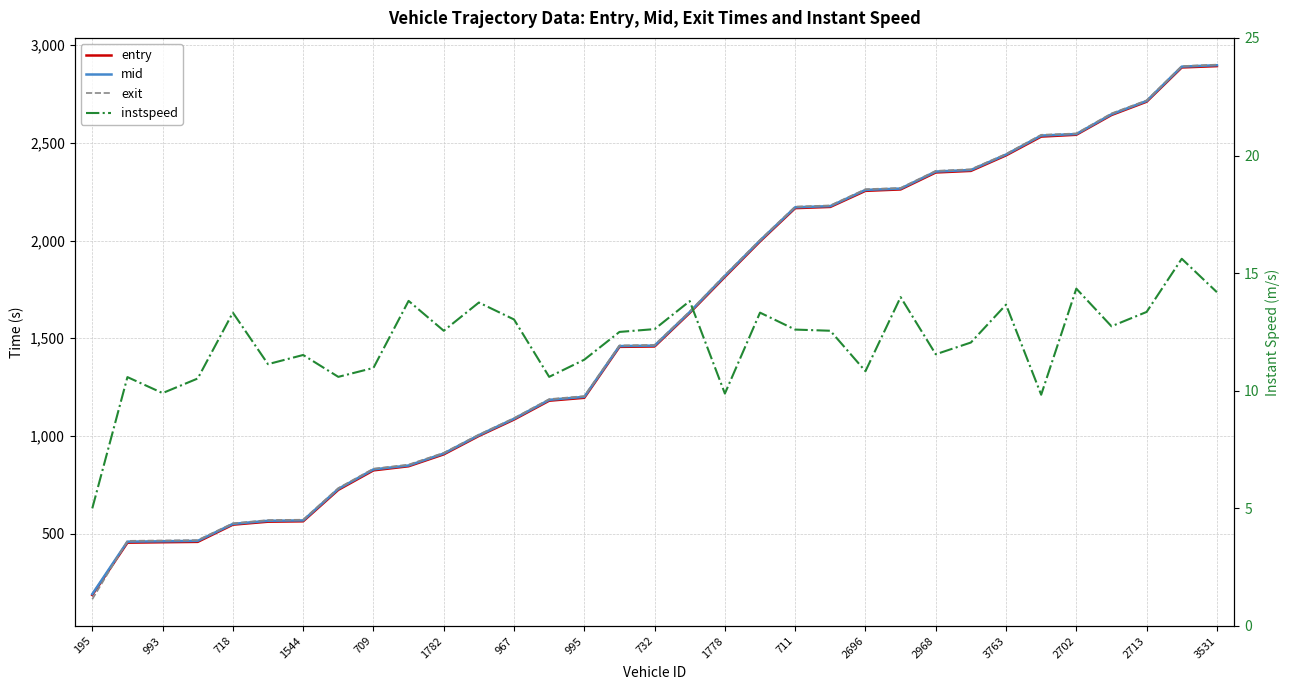

Between 993 and 709, which series saw the biggest shift?

entry